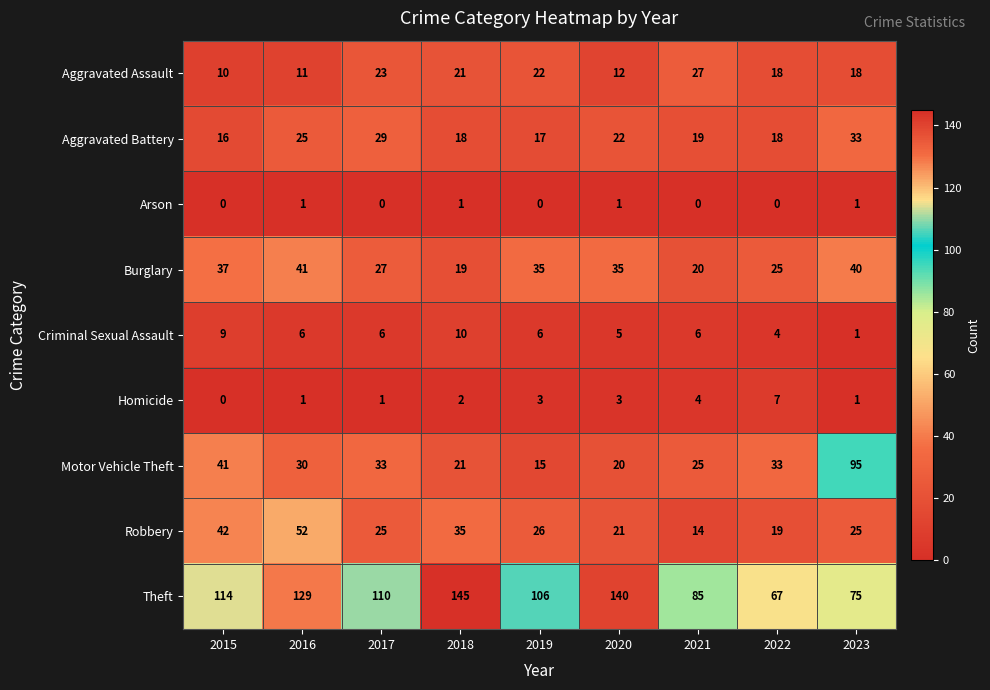

At which label does Criminal Sexual Assault first exceed 6?

2015